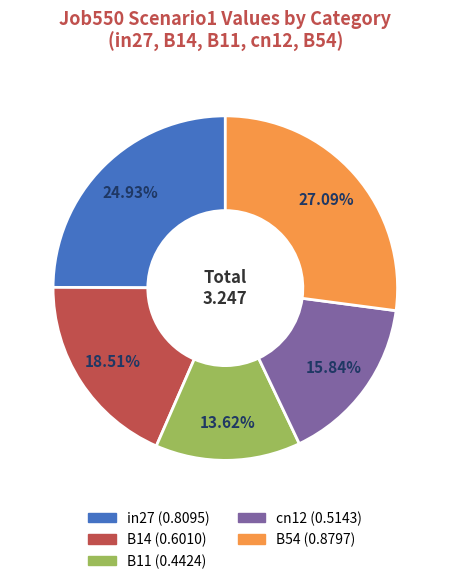

Between B54 and cn12, which is larger?

B54